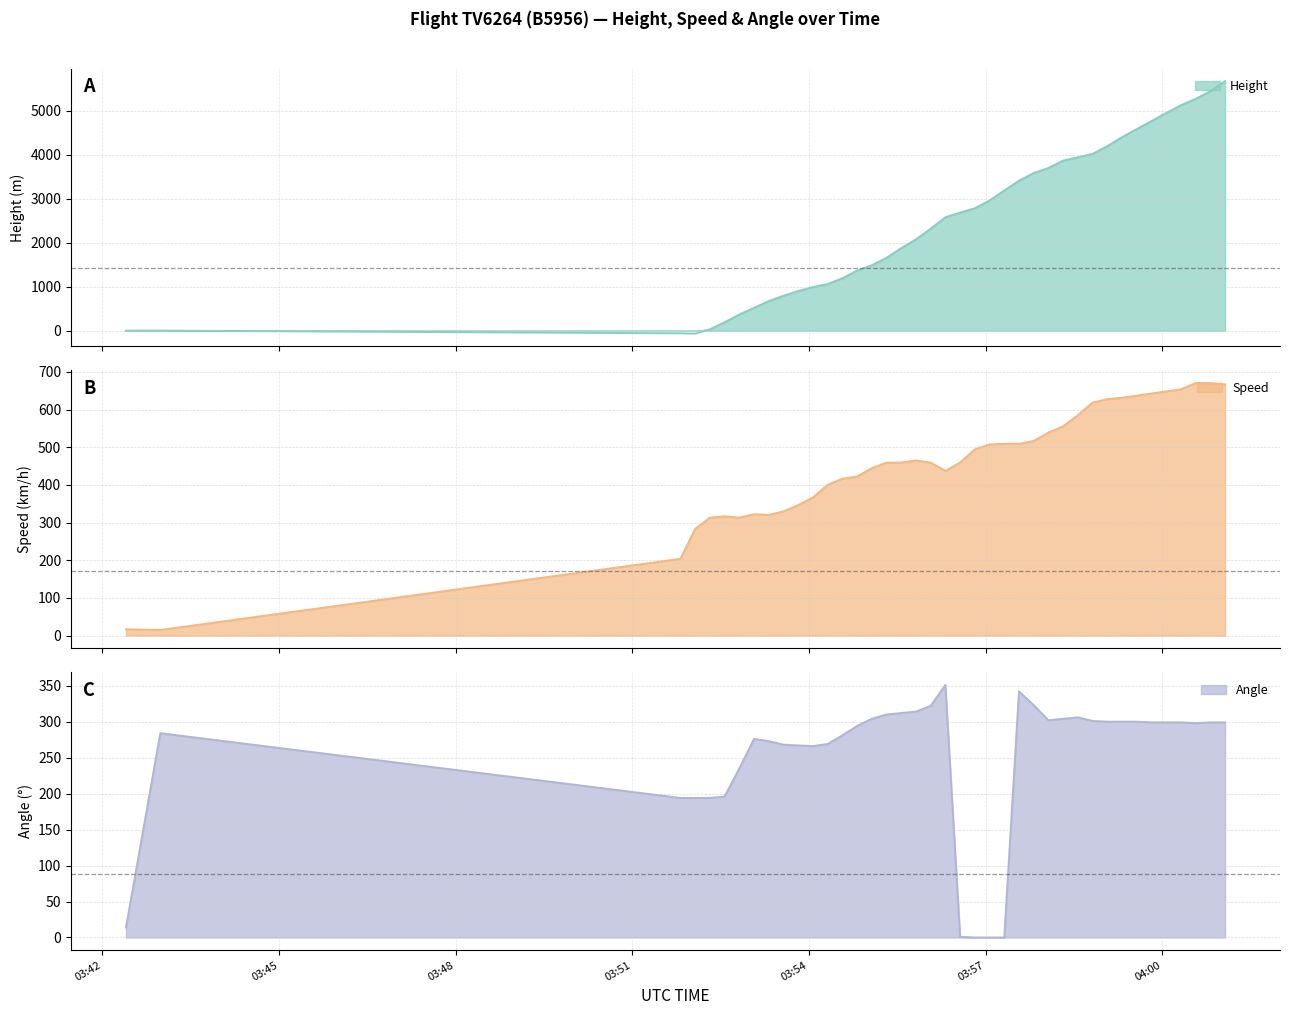

Where is the first local minimum for Height?

2024-01-16 03:52:04